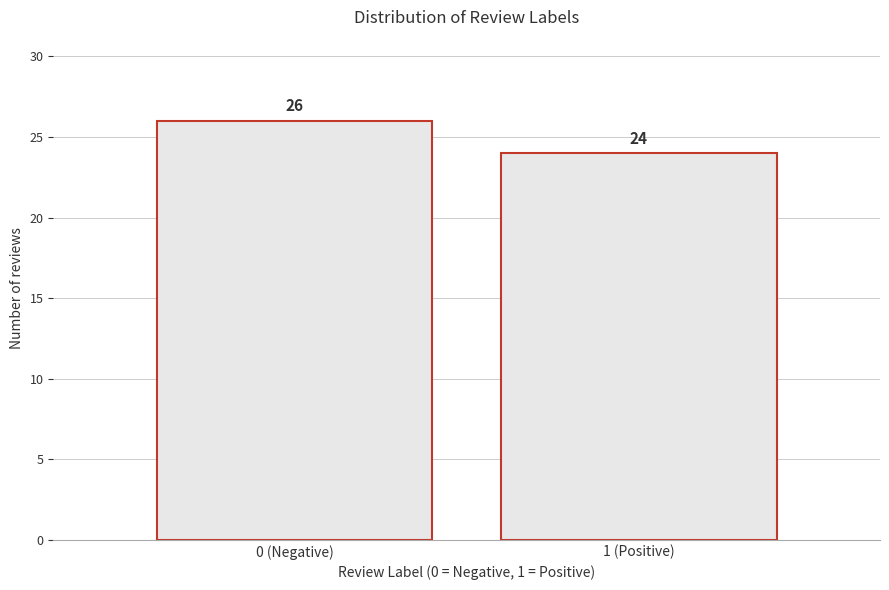

Reading left to right, extract all data points from this chart.

0 (Negative)=26	1 (Positive)=24